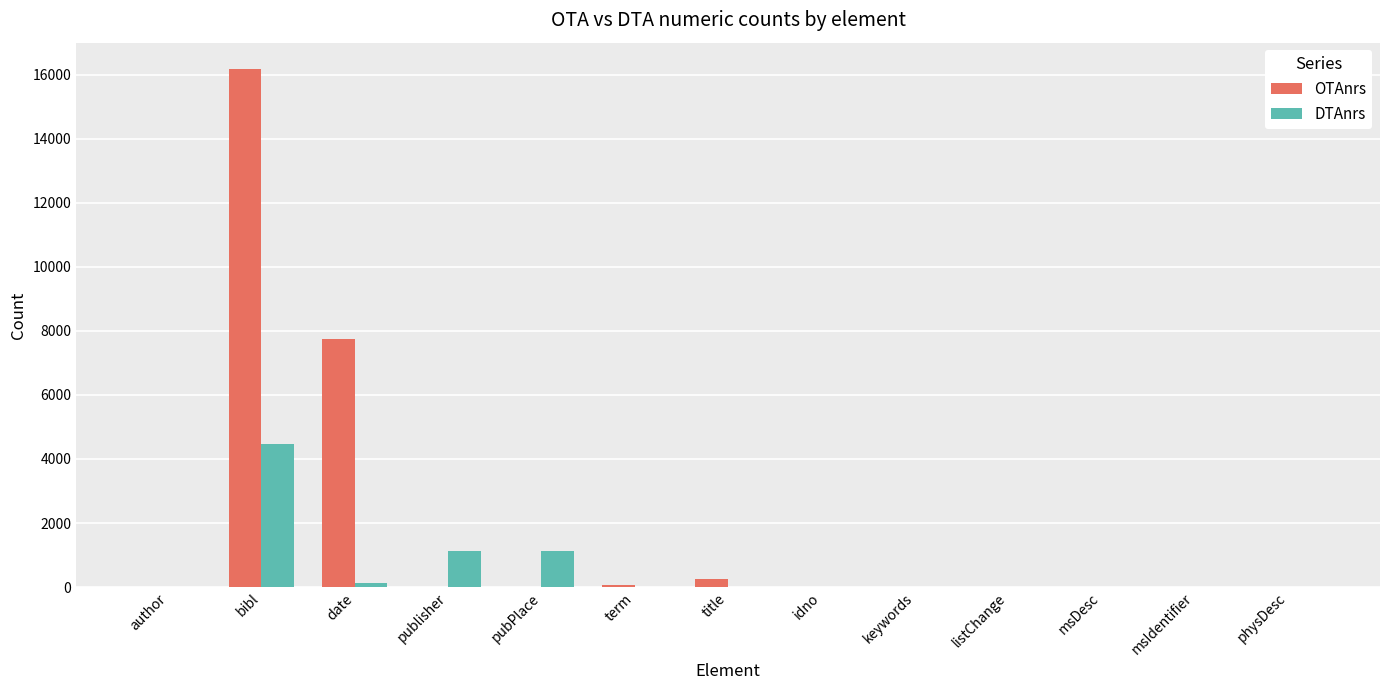

Which label corresponds to the largest value in the chart?

bibl